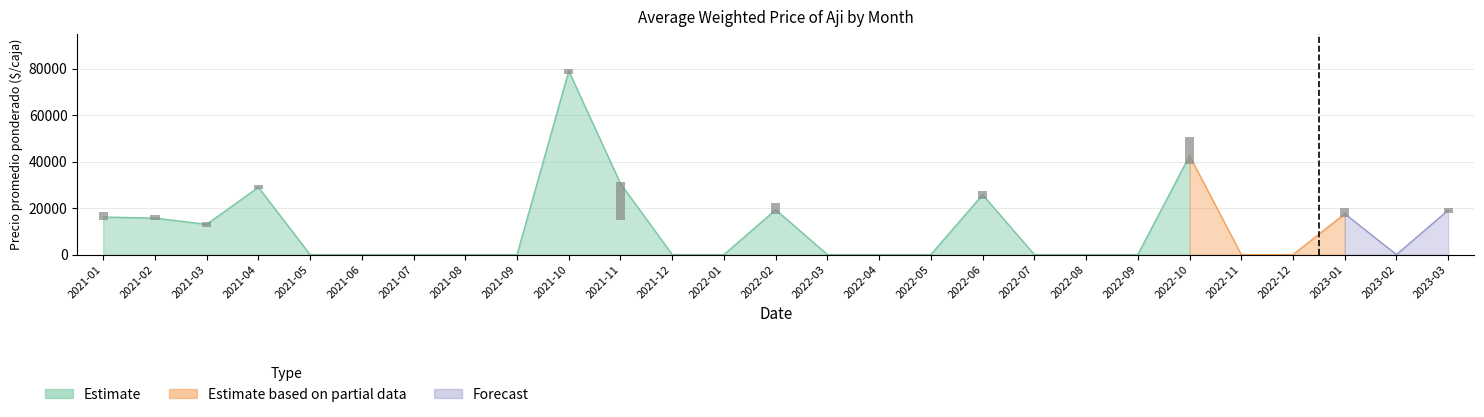

What is the maximum value for Precio minimo?

77500